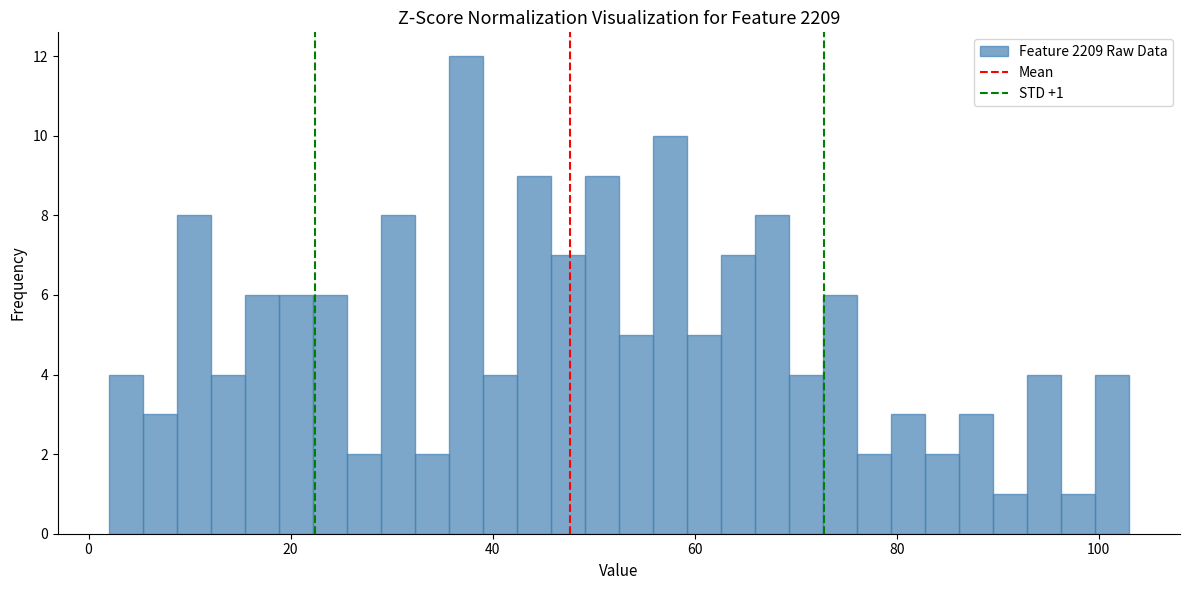

Read against the x-axis, roughly where is the centre of the tallest bar?

38